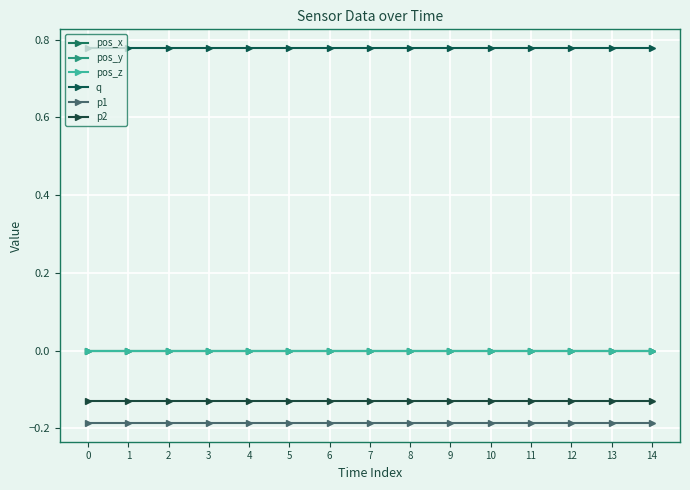

Between 12 and 1, which is larger?

12